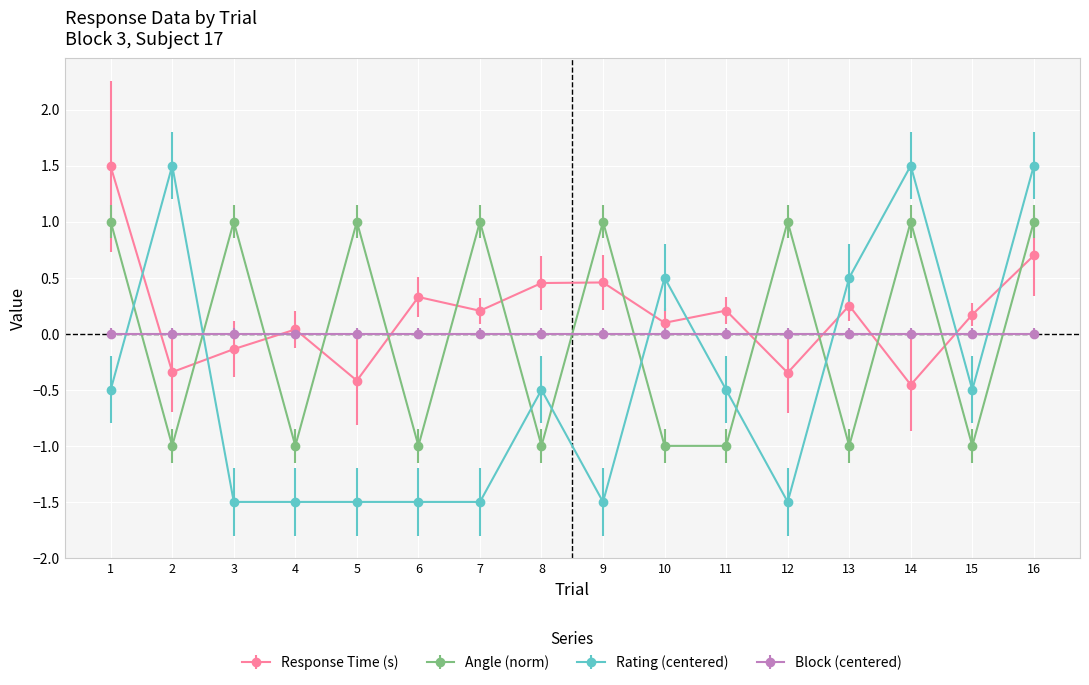

At which category does Angle (norm) reach its first local valley?

2